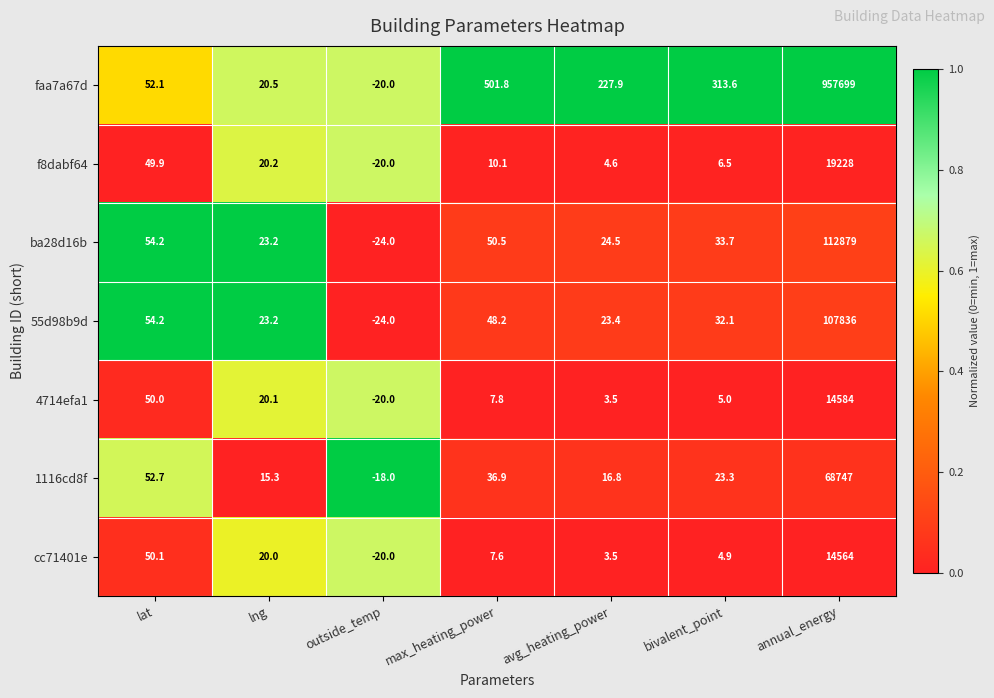

Is it true that 1116cd8f equals 3.6 at lng?

False